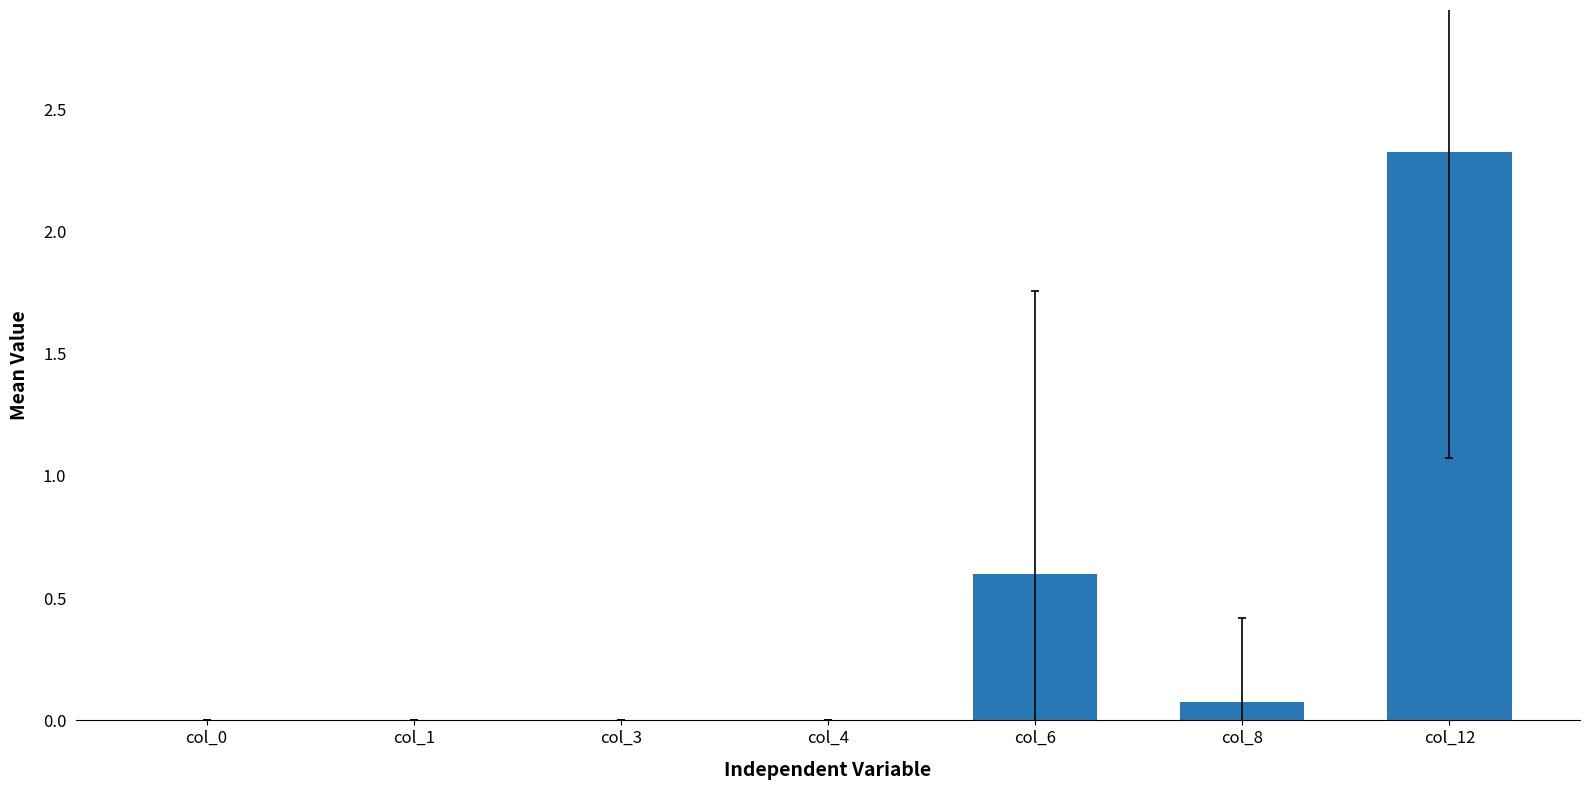

Between col_8 and col_4, which is larger?

col_8